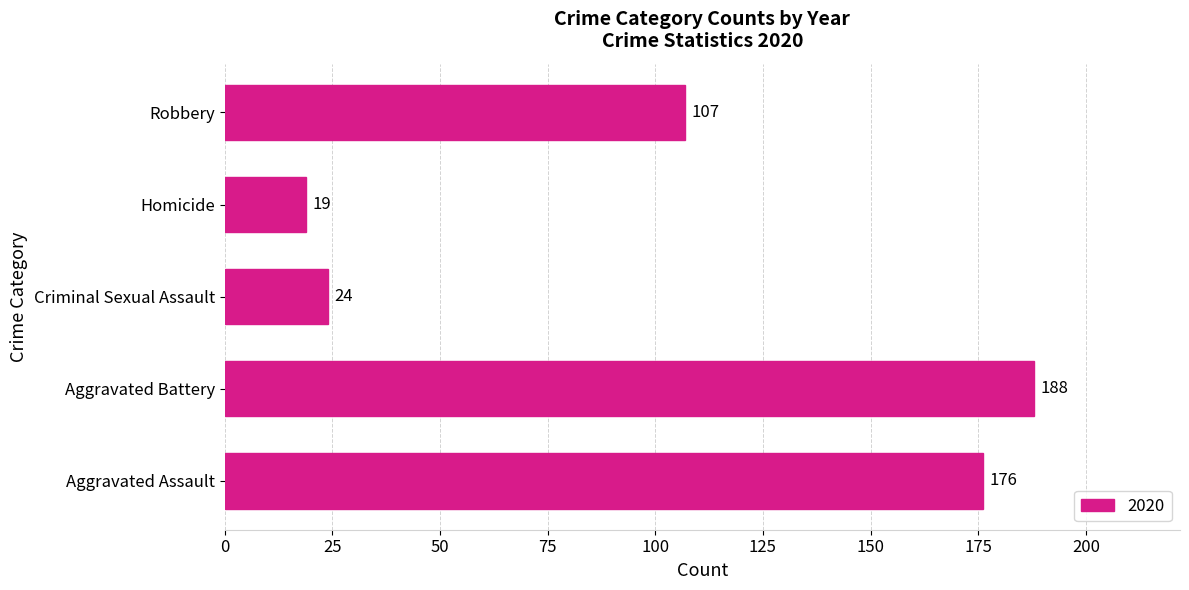

Which label corresponds to the largest value in the chart?

Aggravated Battery